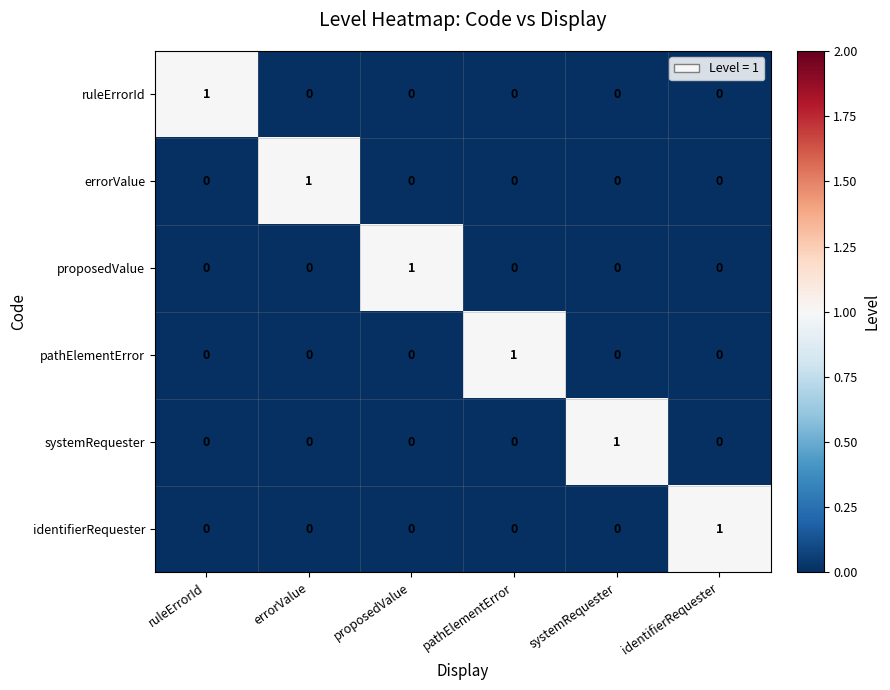

How many ruleErrorId values are between 0 and 1?

6